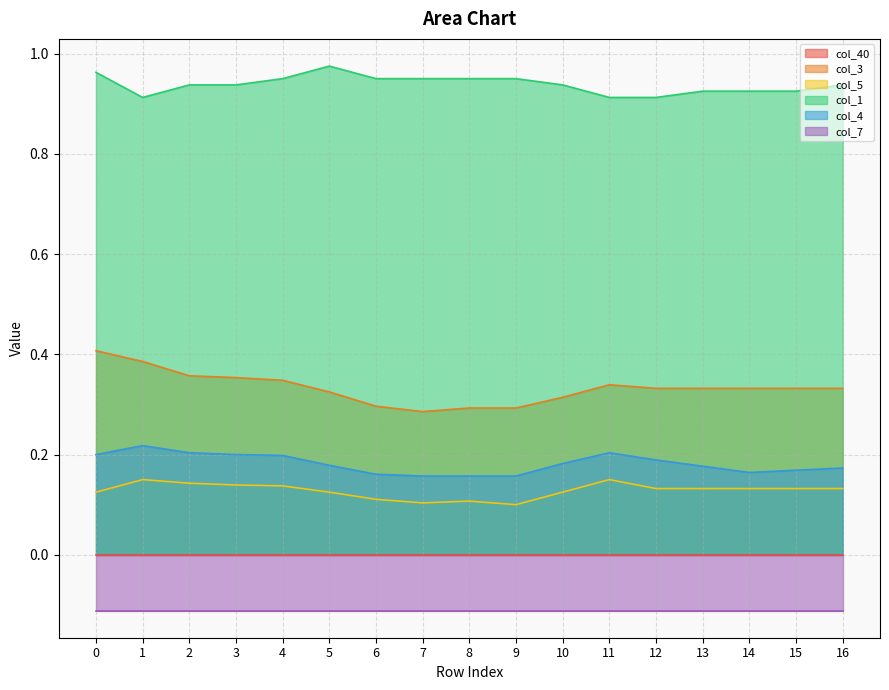

Is the value of col_3 at 3 greater than the value of col_4 at 13?

Yes